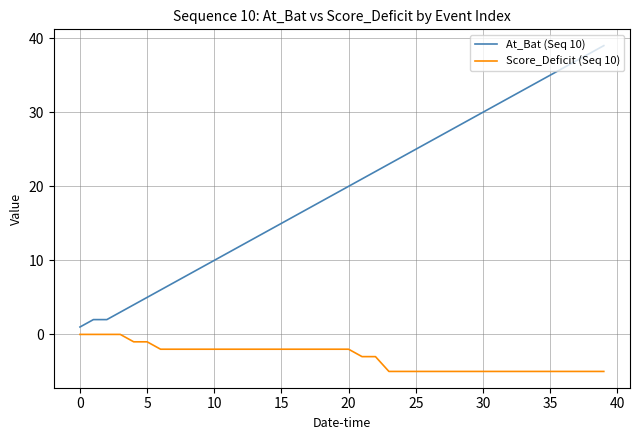

Reading left to right, extract all data points from this chart.

At_Bat (Seq 10): 1	2	2	3	4	5	6	7	8	9	10	11	12	13	14	15	16	17	18	19	20	21	22	23	24	25	26	27	28	29	30	31	32	33	34	35	36	37	38	39
Score_Deficit (Seq 10): 0	0	0	0	-1	-1	-2	-2	-2	-2	-2	-2	-2	-2	-2	-2	-2	-2	-2	-2	-2	-3	-3	-5	-5	-5	-5	-5	-5	-5	-5	-5	-5	-5	-5	-5	-5	-5	-5	-5